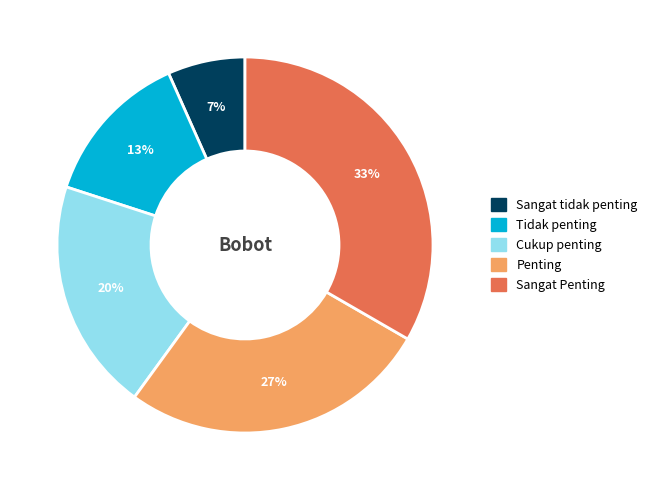

Does Tidak penting represent more than half of the total?

No